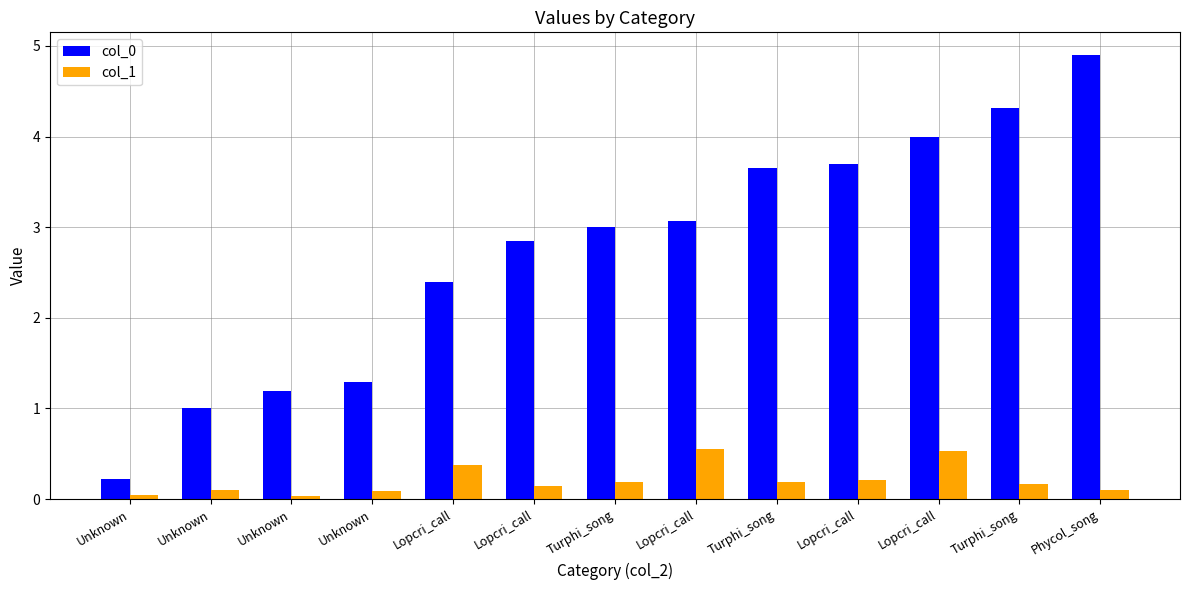

Rank the categories by col_1 value from lowest to highest.

Unknown, Unknown, Unknown, Phycol_song, Unknown, Lopcri_call, Turphi_song, Turphi_song, Turphi_song, Lopcri_call, Lopcri_call, Lopcri_call, Lopcri_call